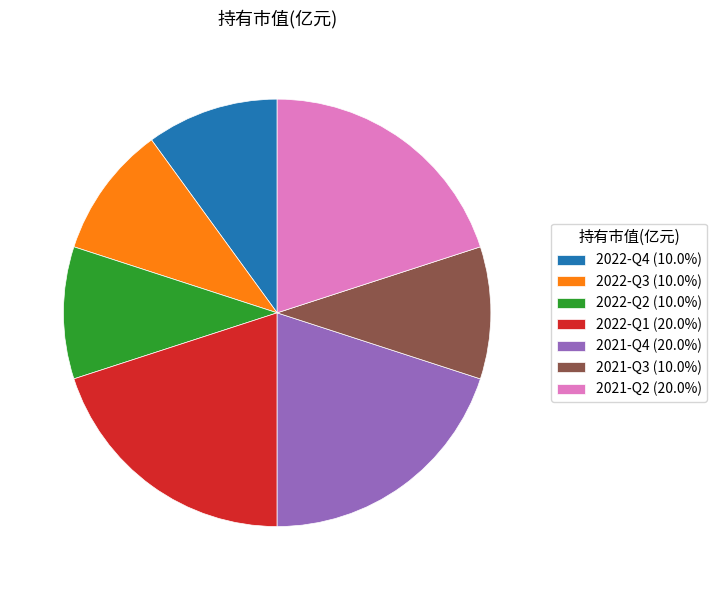

True or false: 2022-Q3 accounts for 10% of the total.

True